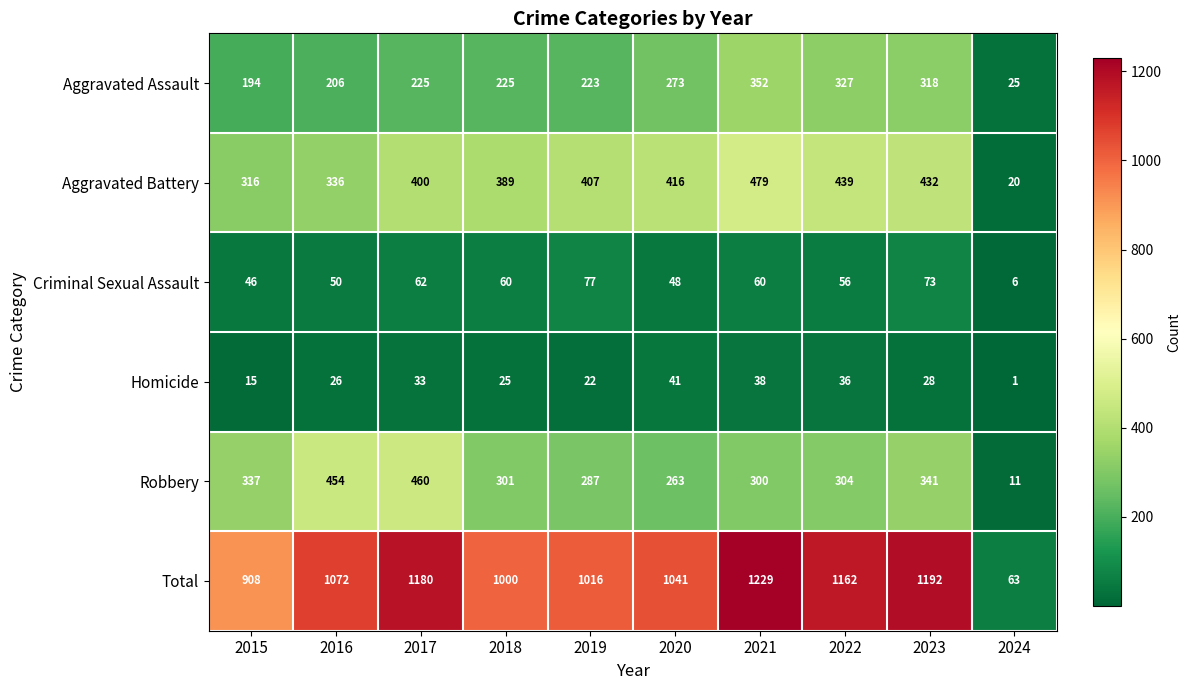

At which label does Homicide reach its minimum?

2024